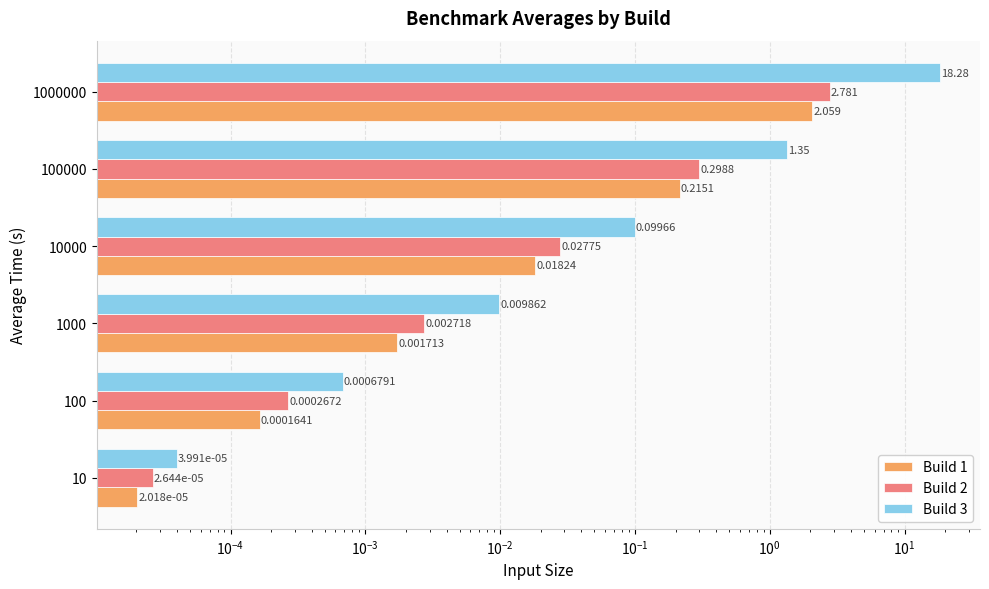

How many groups of bars are there?

6